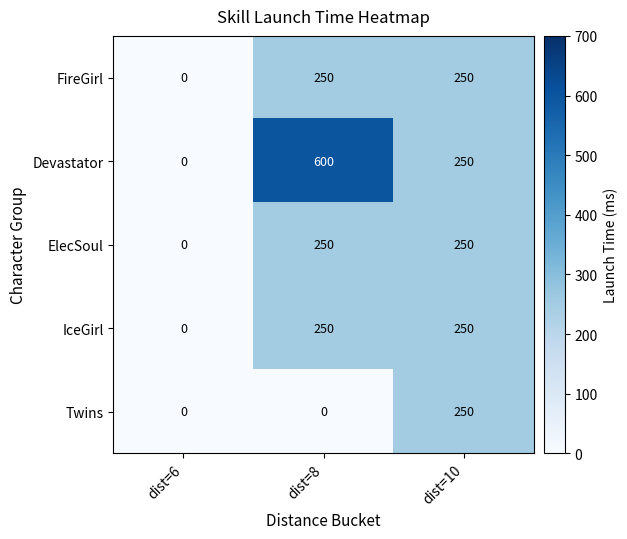

At which category is the sum across all series the highest?

dist=8